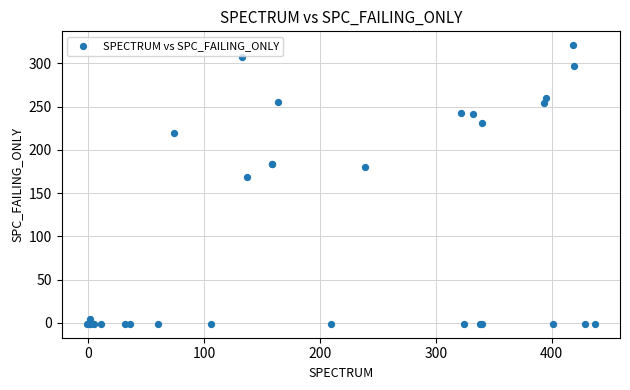

What Y value in the scatter plot is closest to 160?

169